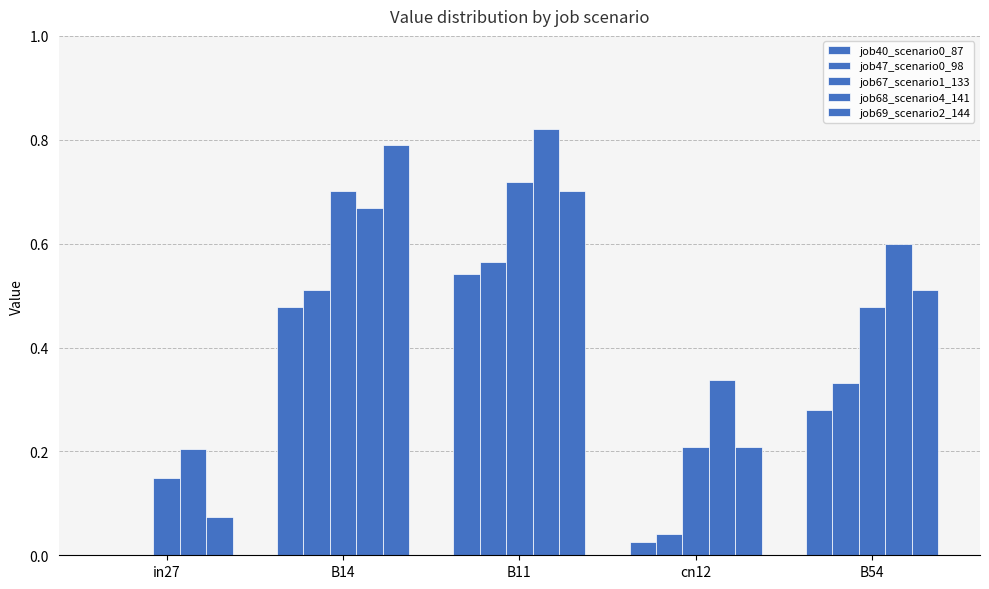

How many groups of bars are there?

5